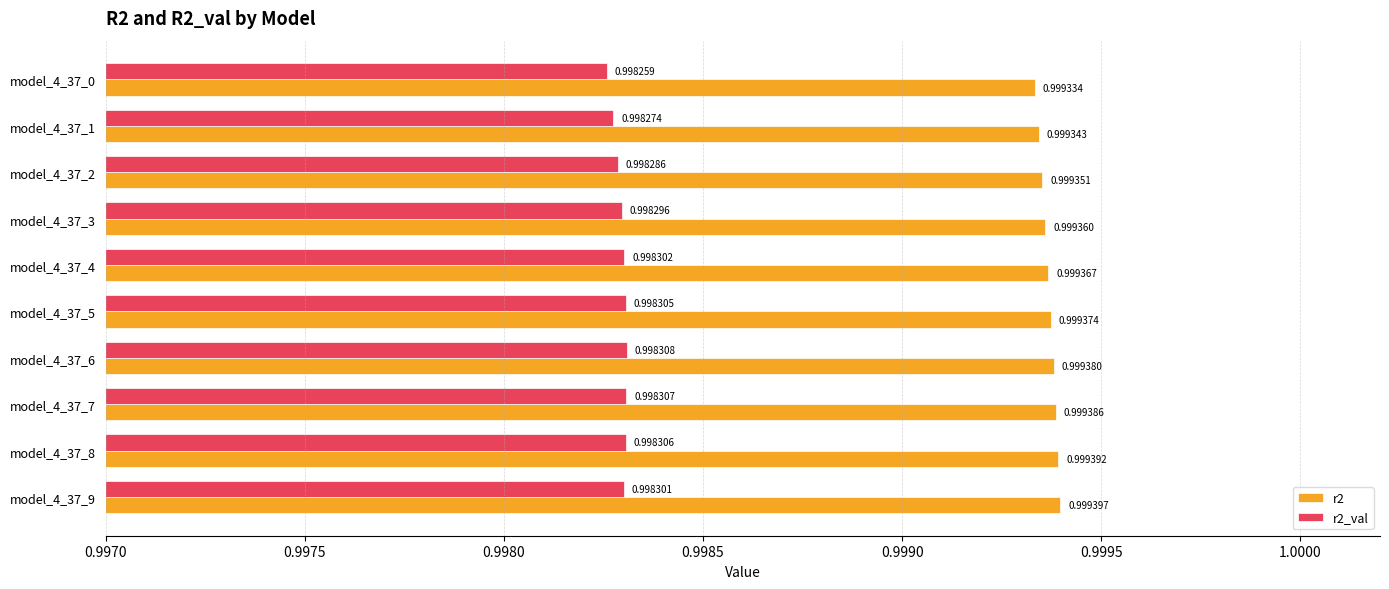

Which series has the largest range (max minus min)?

r2